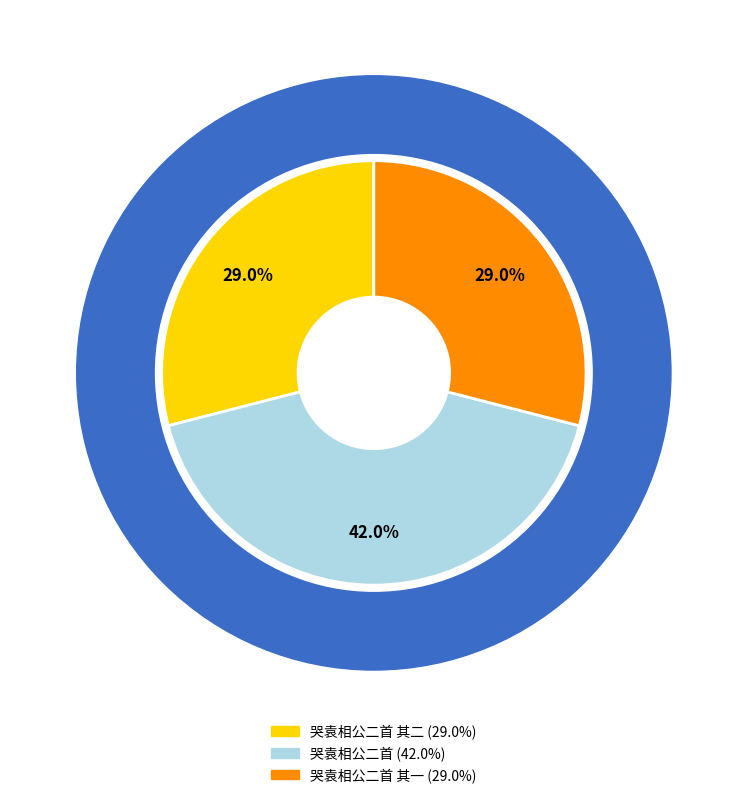

Is 哭袁相公二首 其一 the majority of the pie?

No